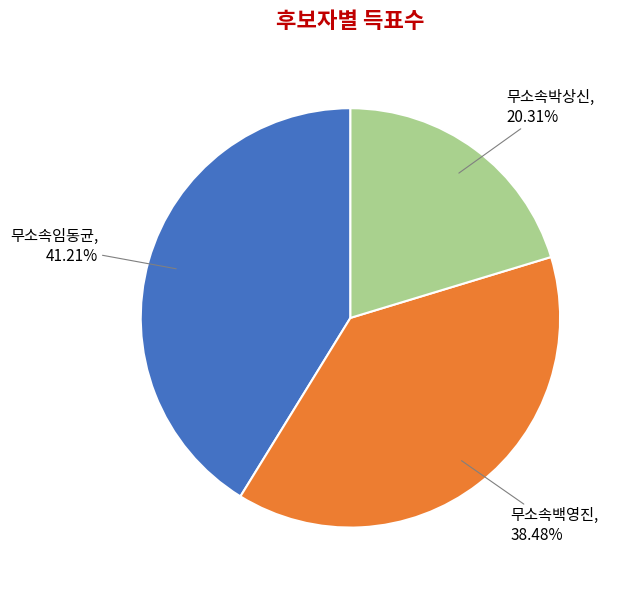

Count the number of slices in the pie.

3